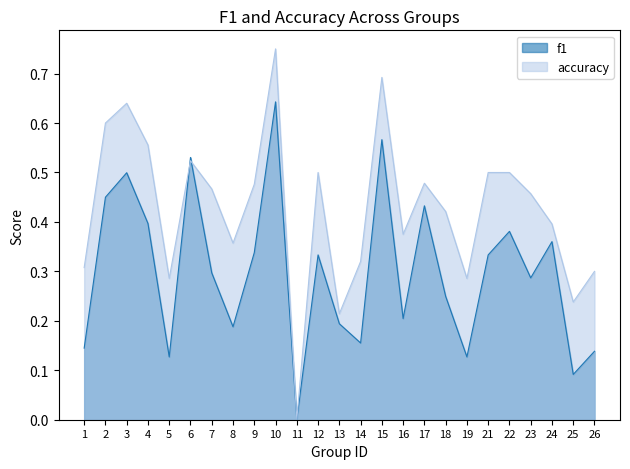

What is the spread (max minus min) of values at 3?

0.1